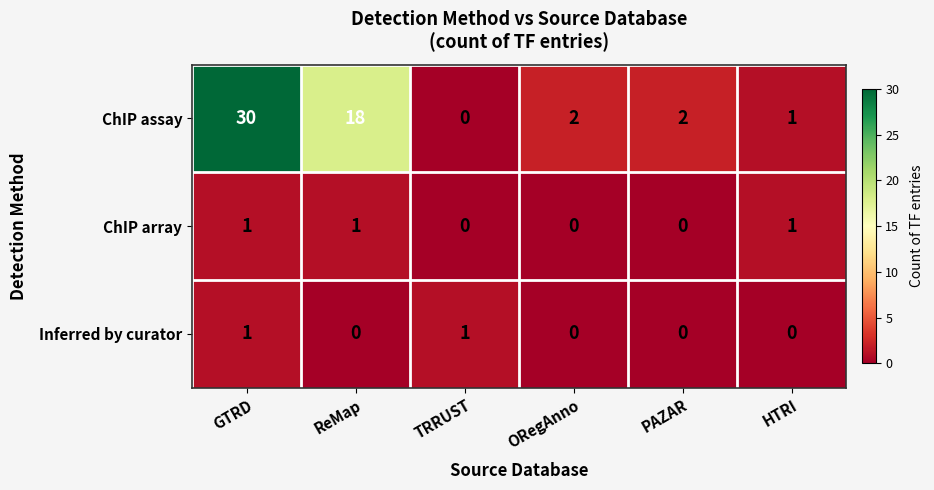

Between TRRUST and ORegAnno, which series saw the biggest shift?

ChIP assay